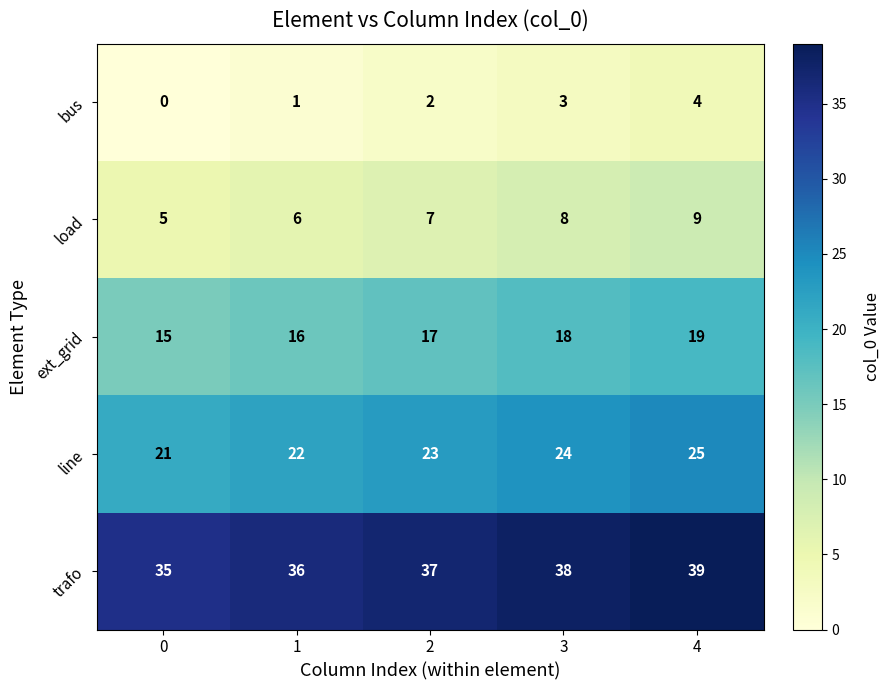

Which series has the largest total across all categories?

trafo